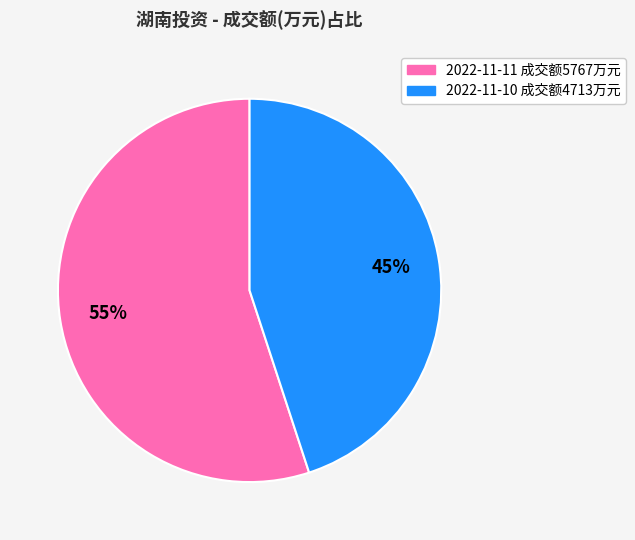

Is there any slice that represents more than half of the pie?

Yes